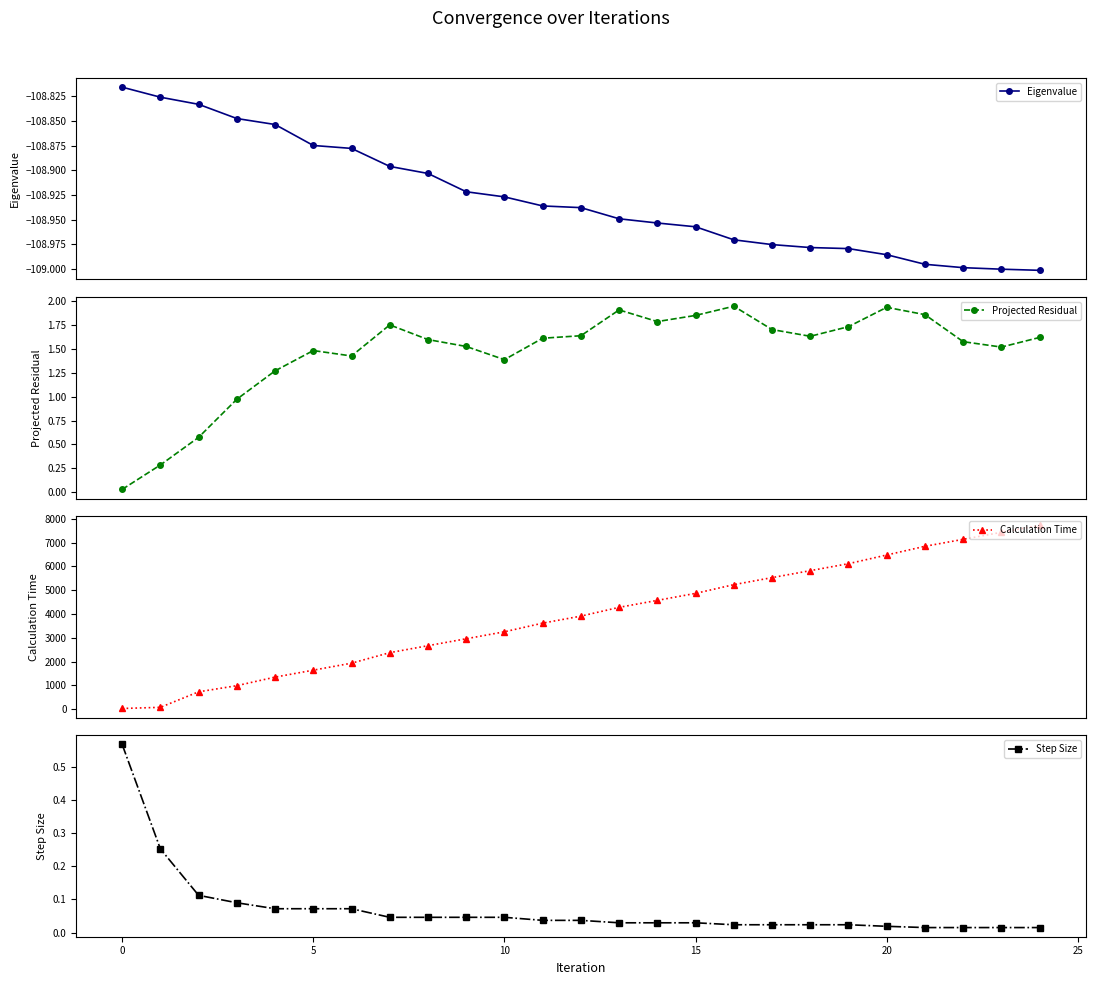

What is the label of the 16th point from the right?

9